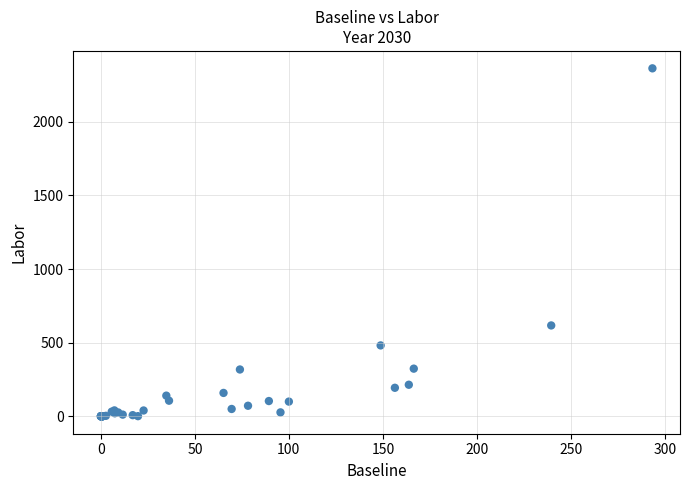

What Y value in the scatter plot is closest to 1181?

617.0